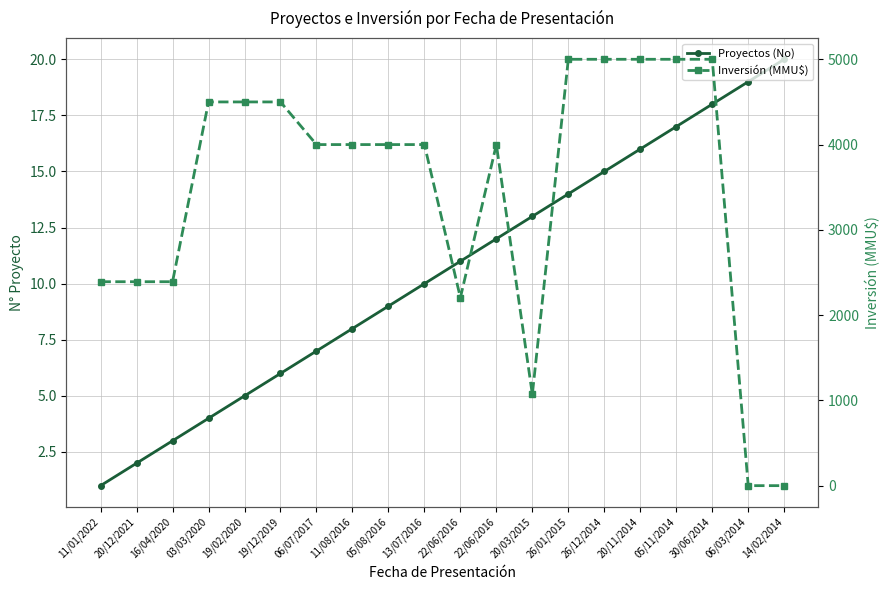

What is the difference between the maximum and minimum values in the Inversión (MMU$) series?

4999